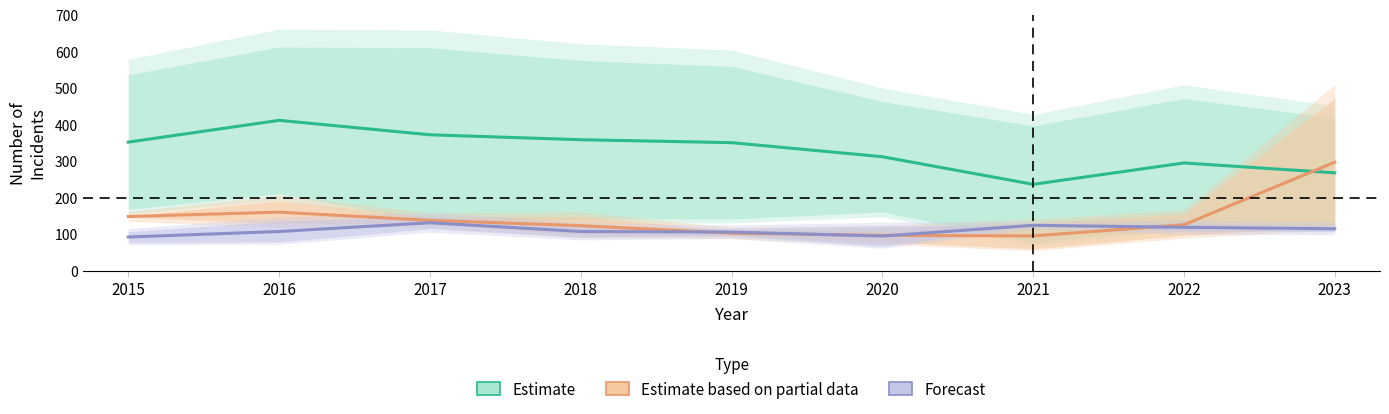

How many lines are shown in the chart?

3